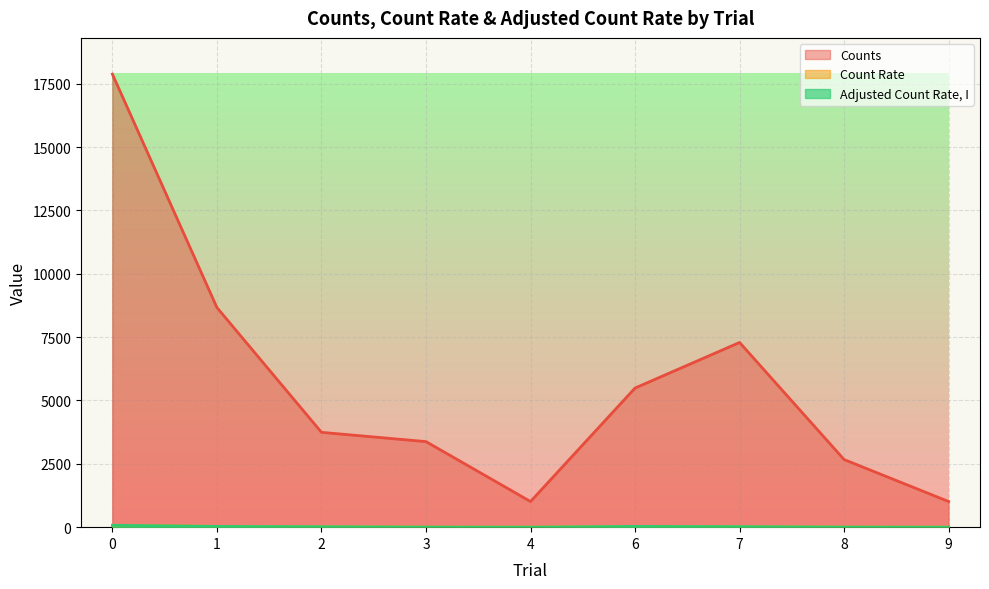

At which category does Count Rate reach its first local peak?

6